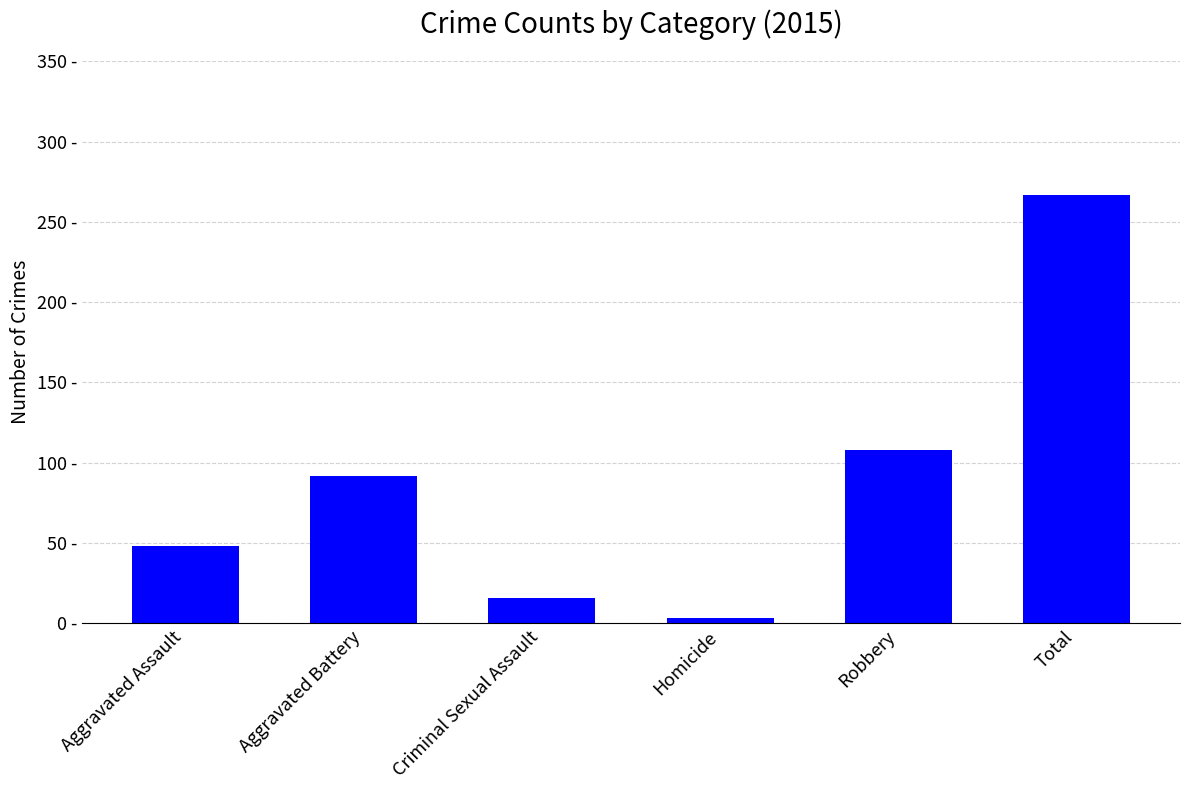

Reading left to right, what are all the values shown in this chart?

Aggravated Assault=48	Aggravated Battery=92	Criminal Sexual Assault=16	Homicide=3	Robbery=108	Total=267